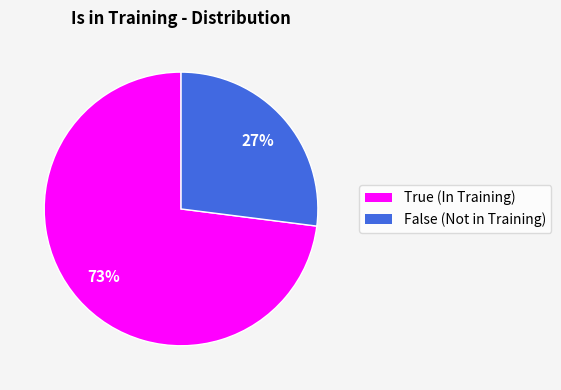

Does True account for over 50% of the chart?

Yes